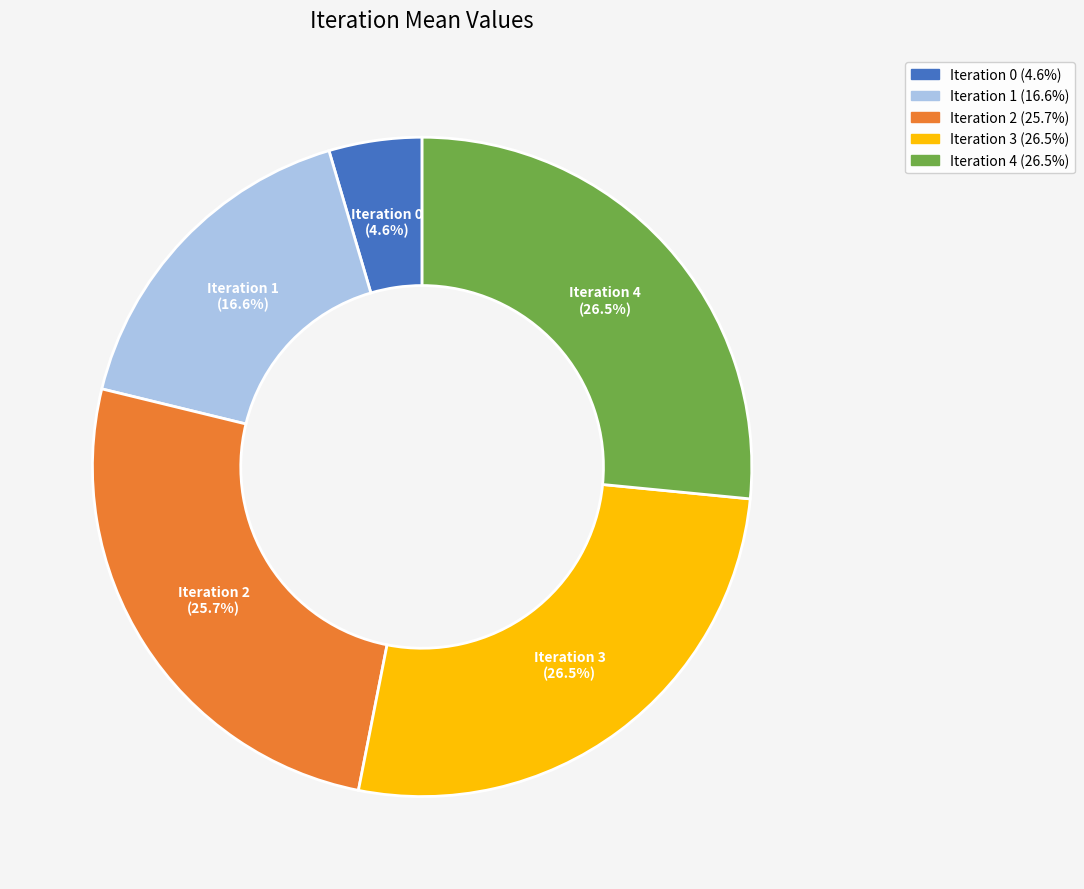

Is there a majority slice in this chart?

No